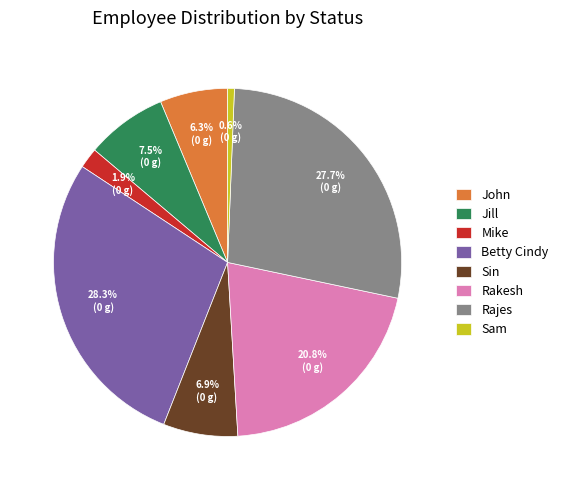

Does any single category account for the majority?

No